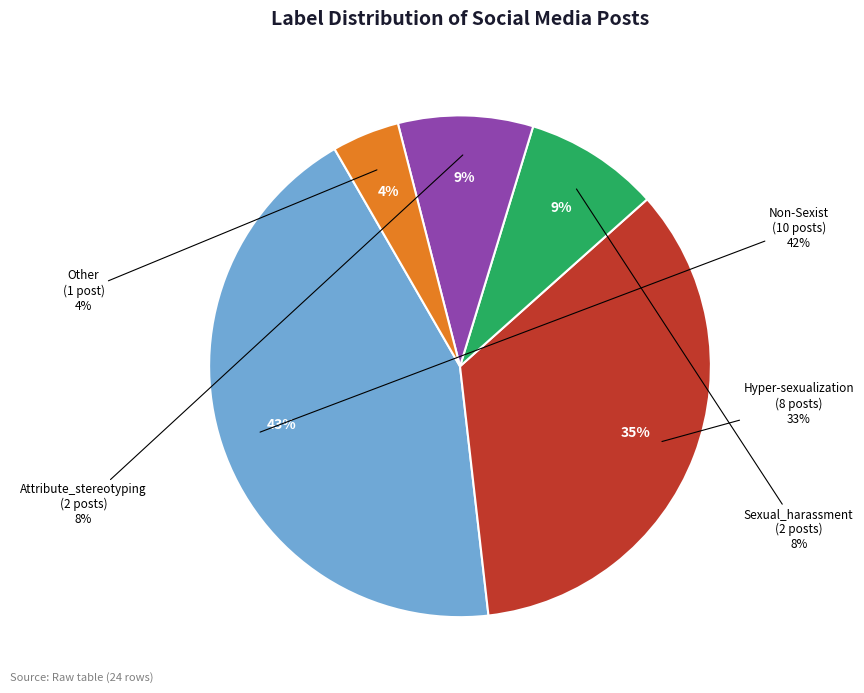

To the nearest percent, what is the difference between the Sexual_harassment and Other slice percentages?

4%